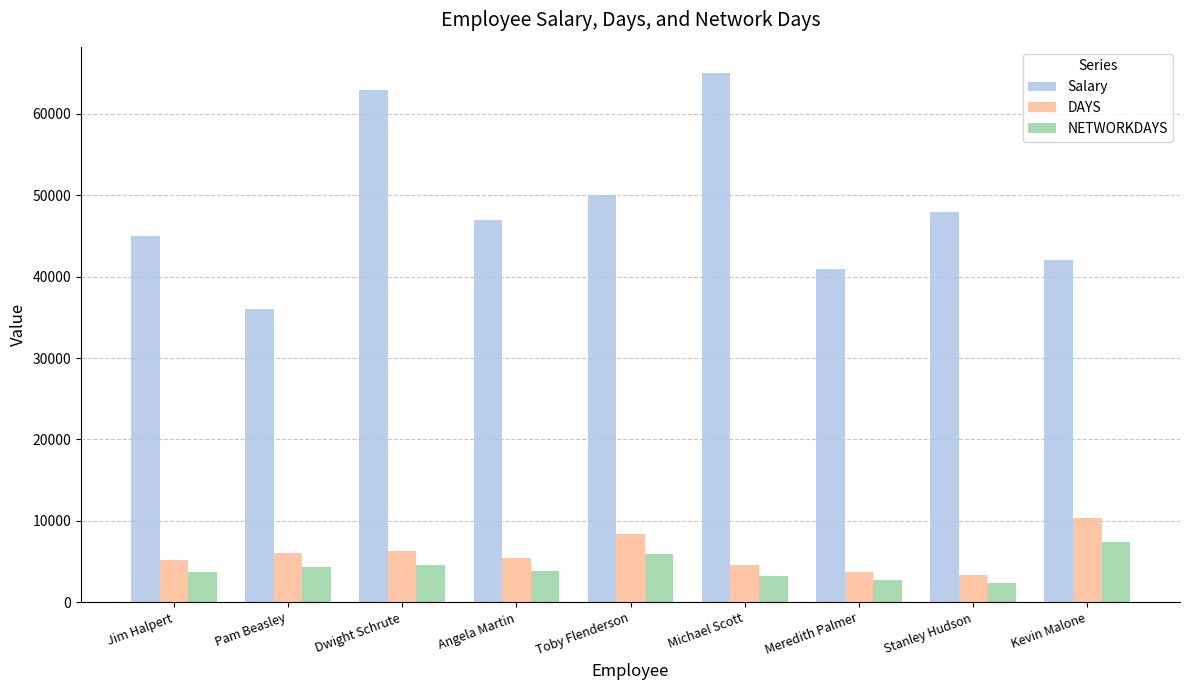

Count the number of data series in this chart.

3